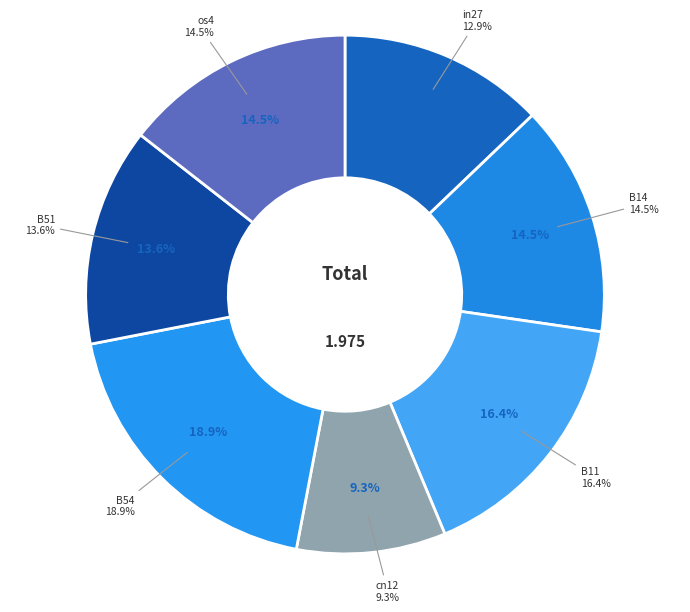

How many slices are in this pie chart?

7